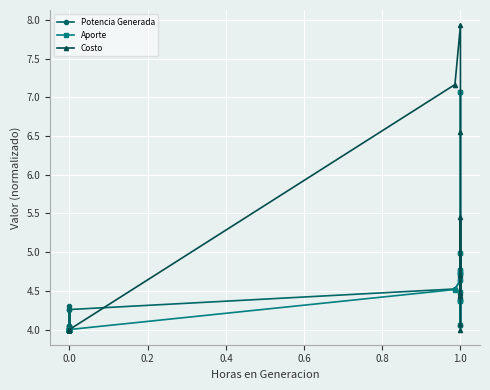

True or false: Potencia Generada has more than 0 points higher than both neighbors.

True